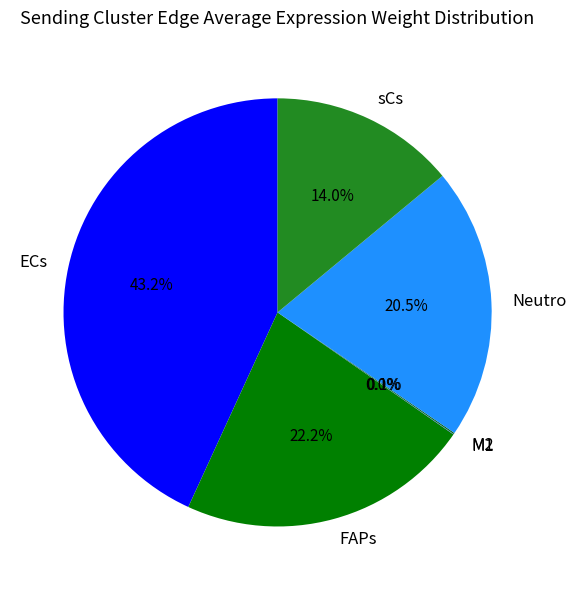

Is ECs the majority of the pie?

No